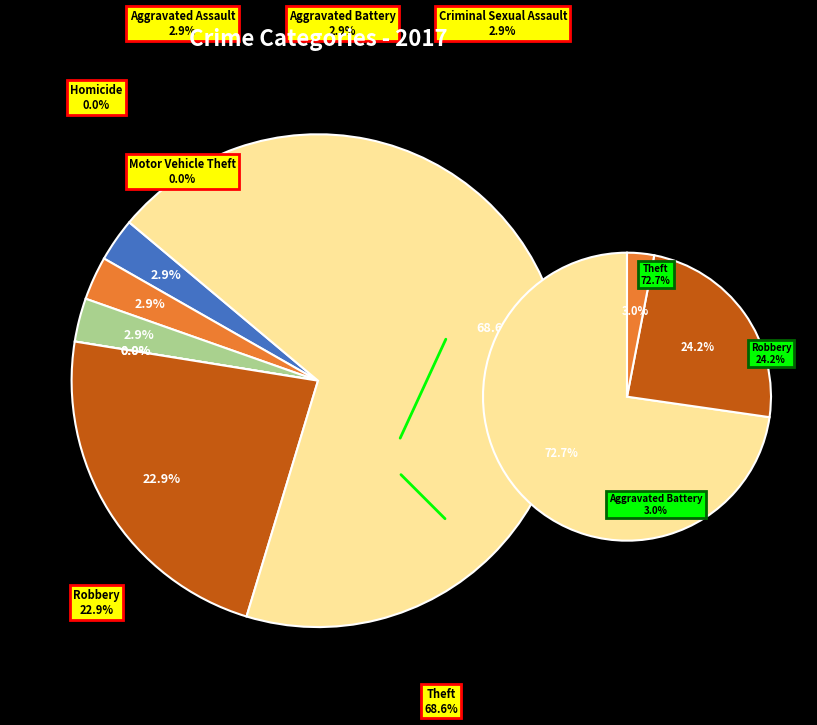

Do Homicide and Motor Vehicle Theft together represent more than half of the pie?

No